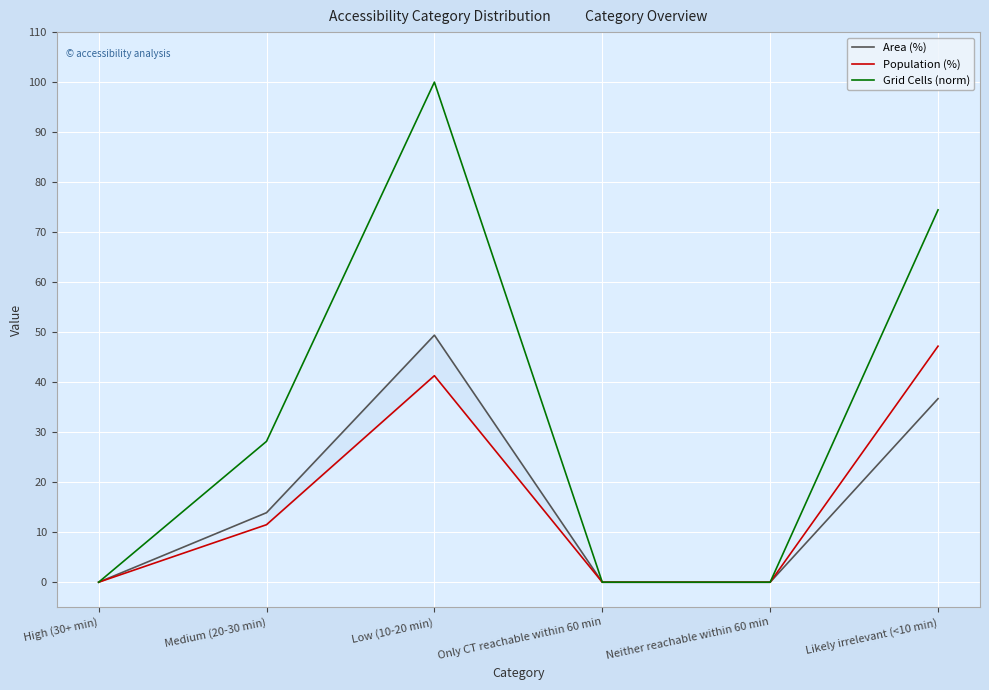

Which series has the widest spread of values?

Grid Cells (norm)